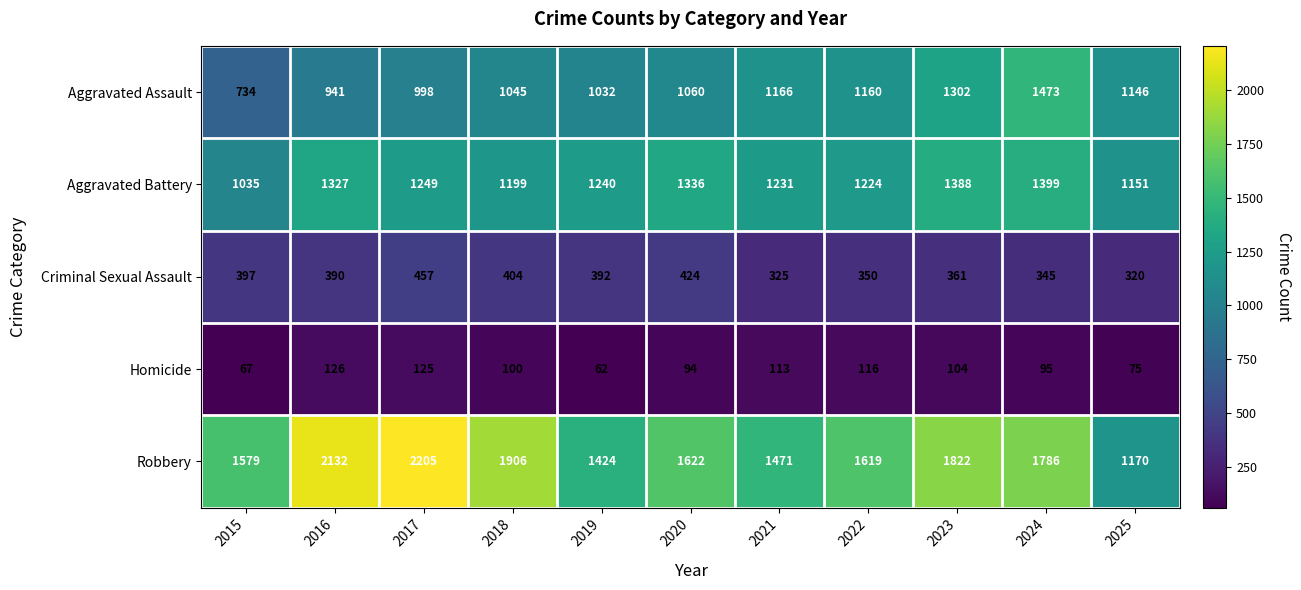

List the labels in order of Criminal Sexual Assault value, smallest first.

2025, 2021, 2024, 2022, 2023, 2016, 2019, 2015, 2018, 2020, 2017